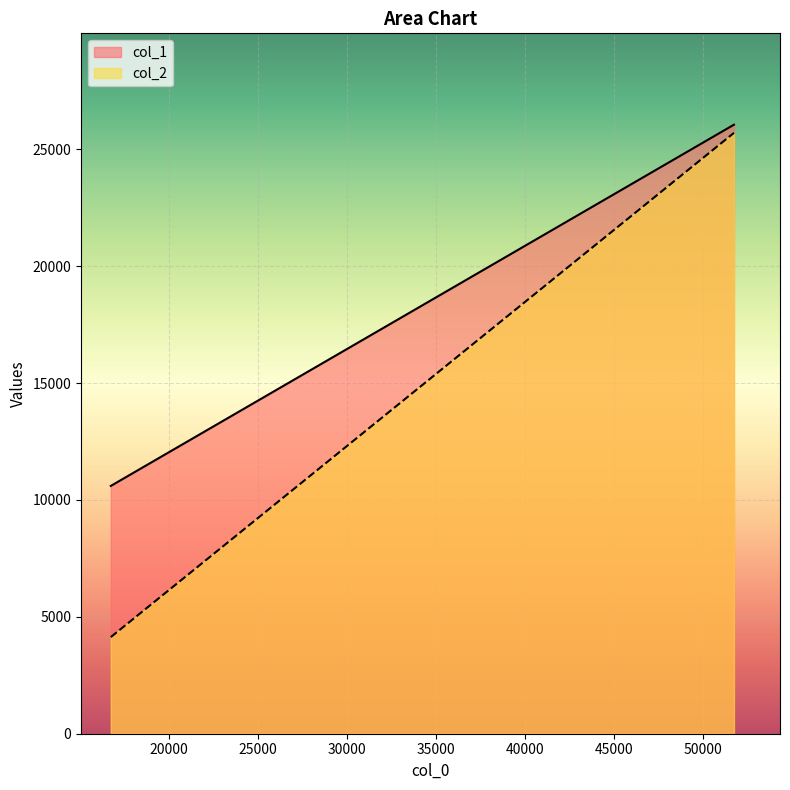

Which series has the widest spread of values?

col_2